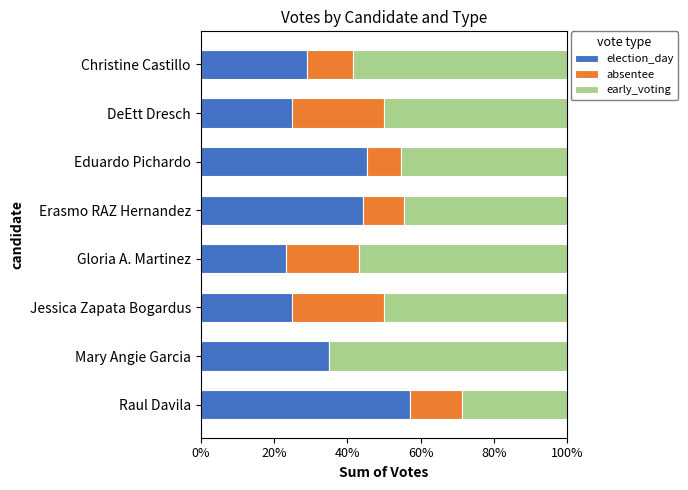

What is the sum of all election_day values?

284.5